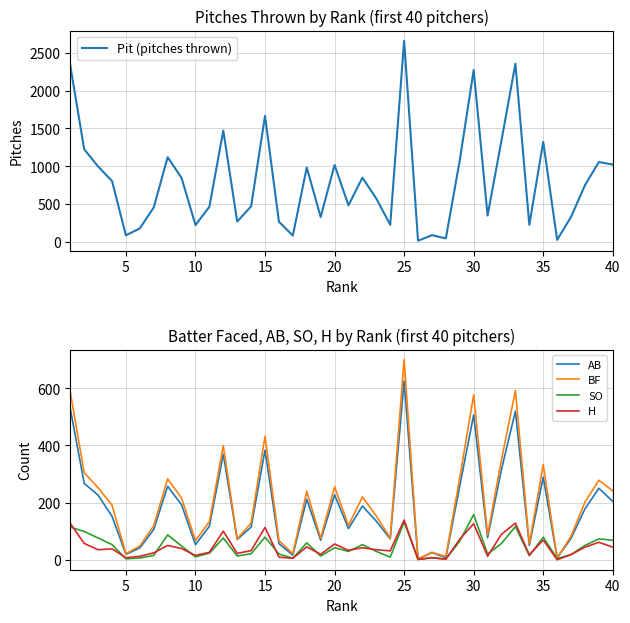

How many data points in BF are above 191?

19